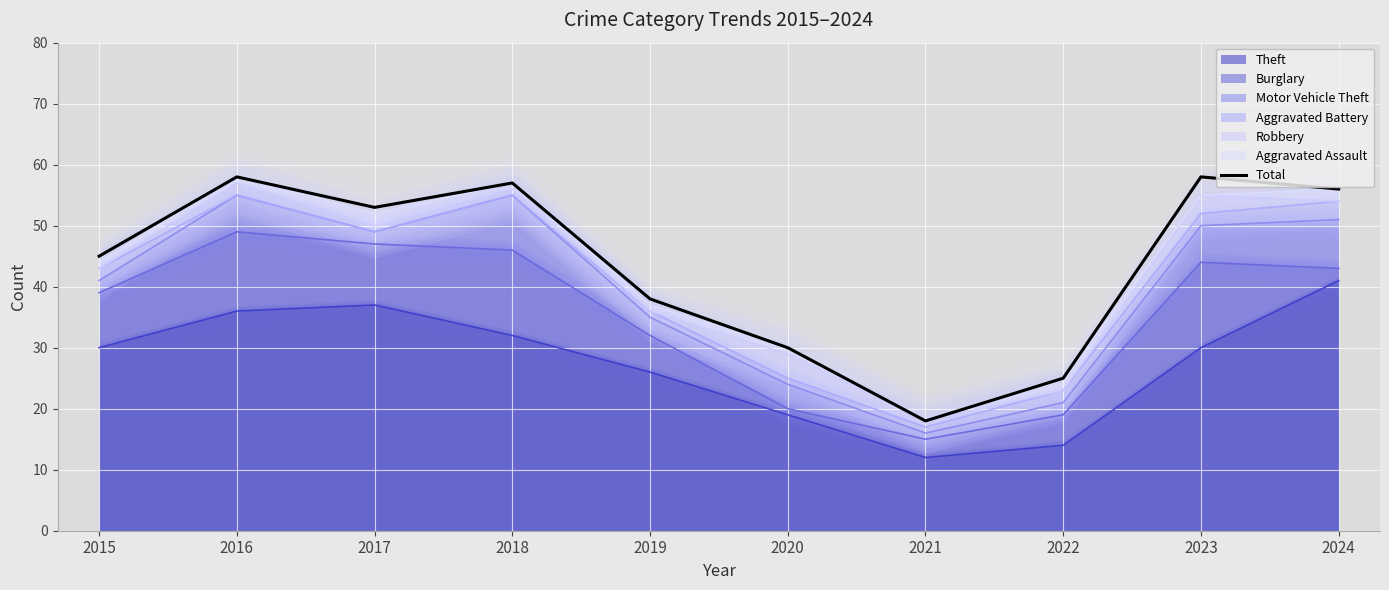

Where is the data nearest to the value 38?

2019